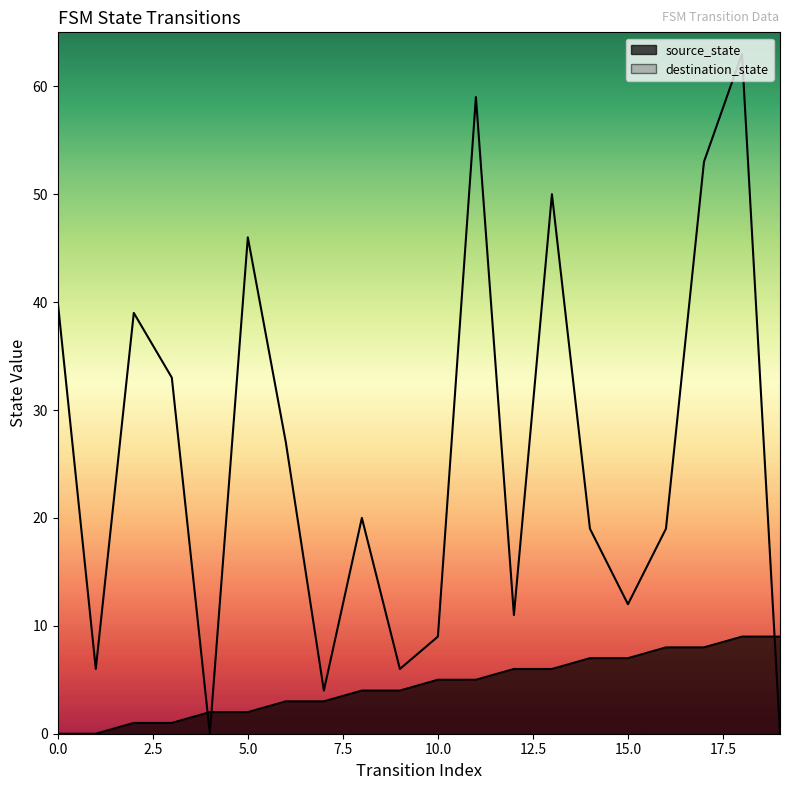

The source_state series shows 7 at 15. True or false?

True